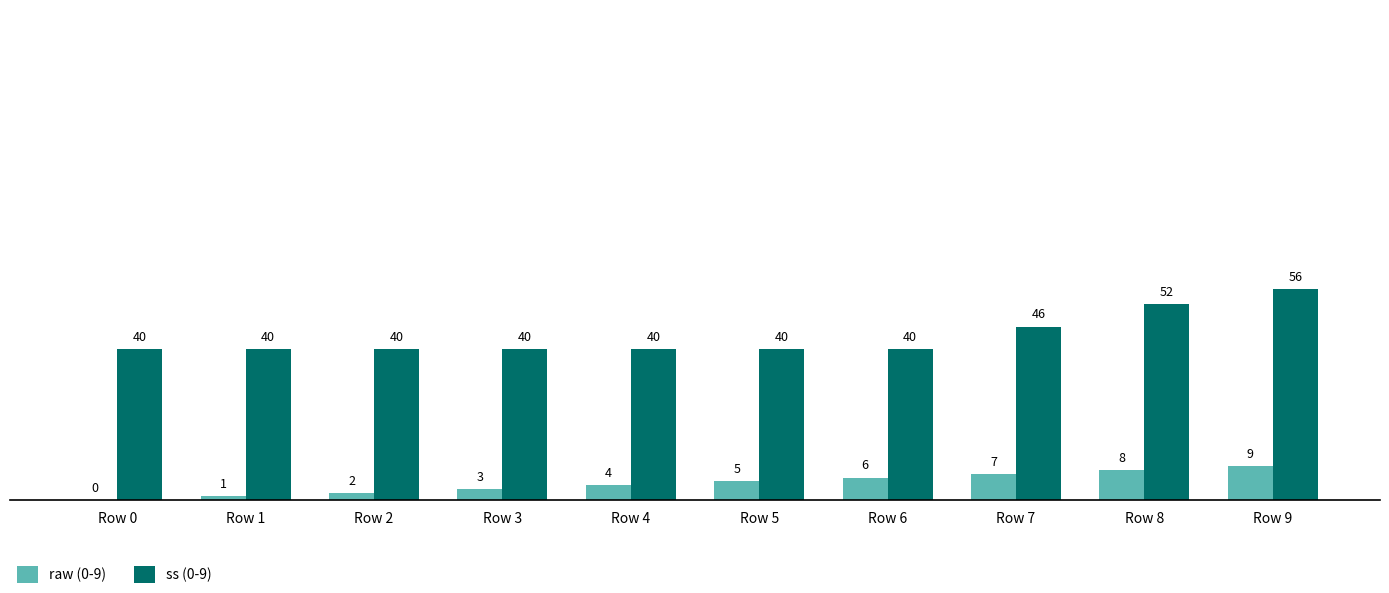

Is the value of ss (0-9) at Row 1 greater than the value of raw (0-9) at Row 6?

Yes